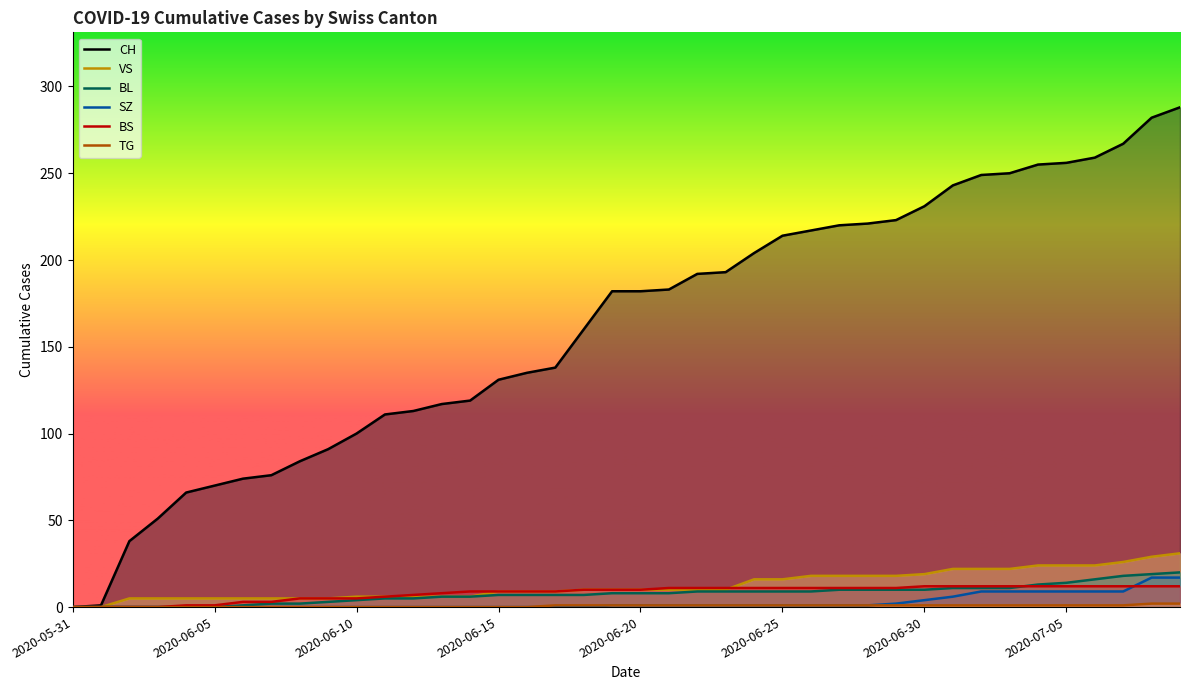

True or false: VS and TG cross at least once.

False